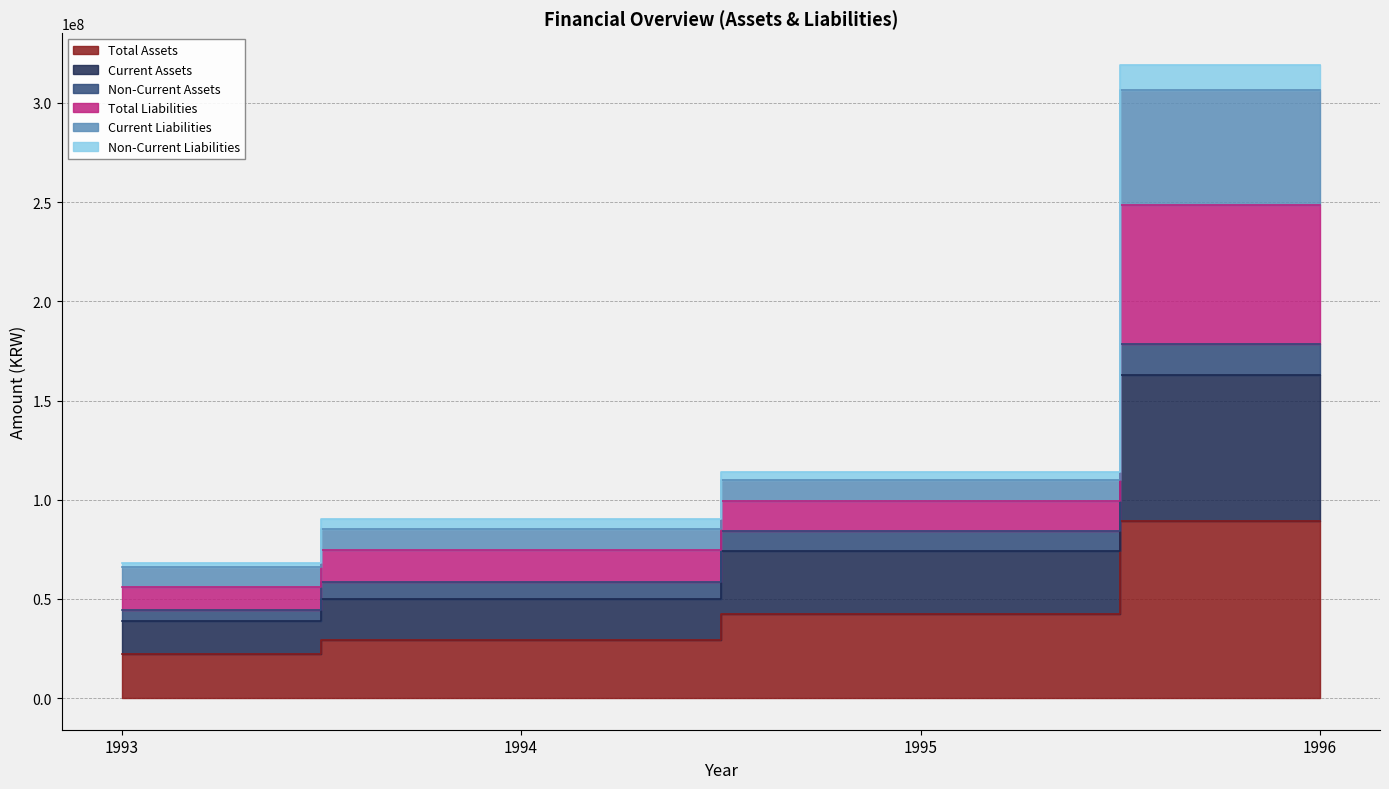

True or false: Total Liabilities has a value of 68074068 at 1993.

True